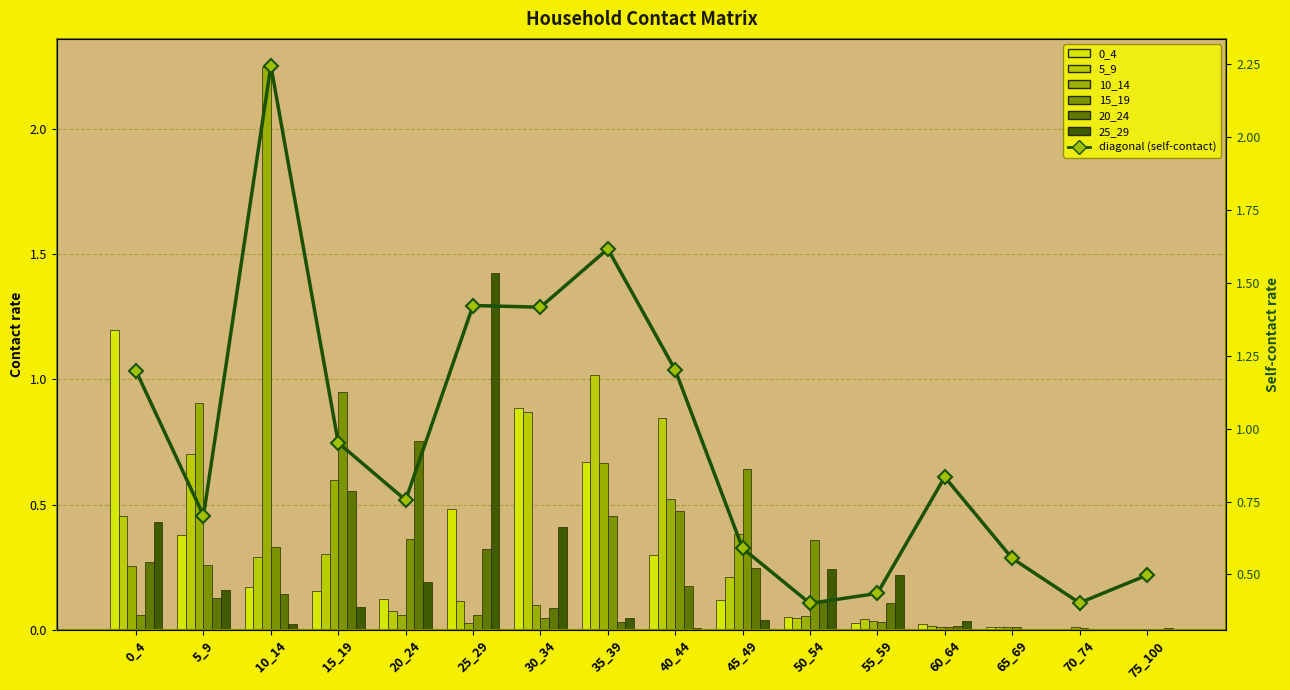

Which series changed the most between 45_49 and 65_69?

15_19